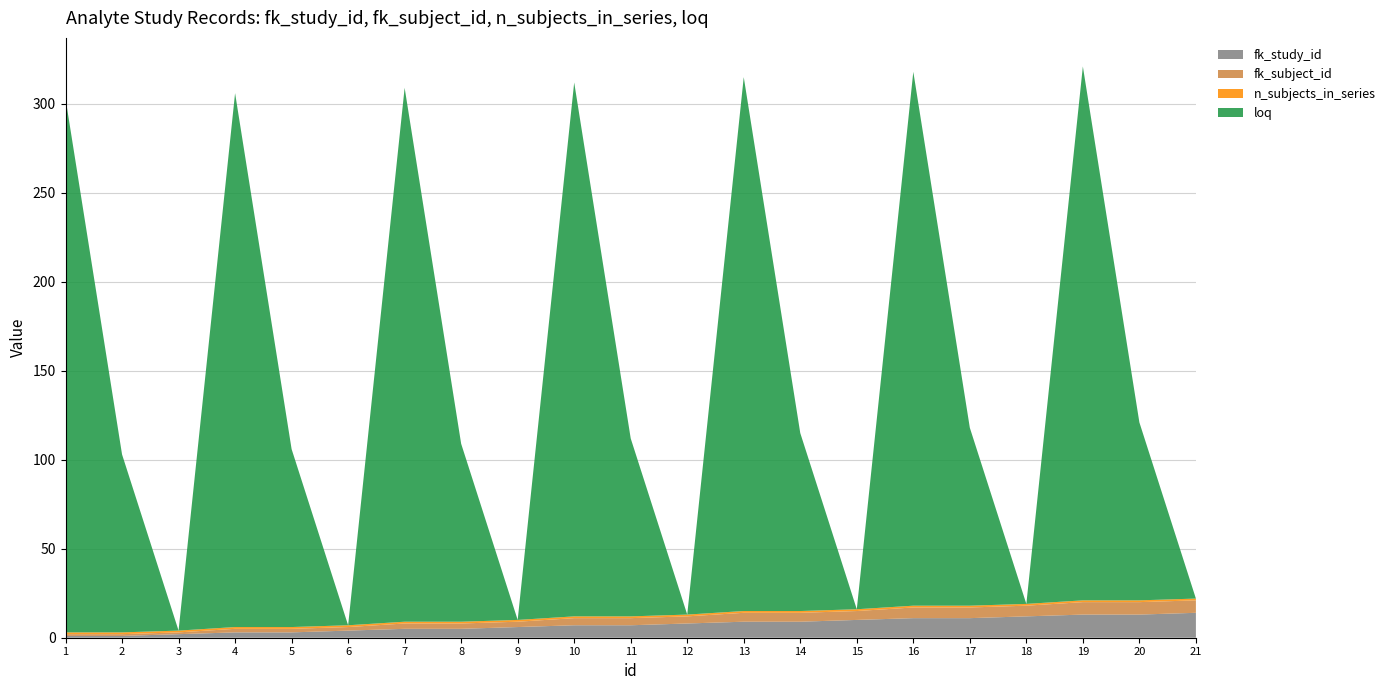

Reading left to right, what are all the values shown in this chart?

fk_study_id: 1	1	2	3	3	4	5	5	6	7	7	8	9	9	10	11	11	12	13	13	14
fk_subject_id: 1	1	1	2	2	2	3	3	3	4	4	4	5	5	5	6	6	6	7	7	7
n_subjects_in_series: 1	1	1	1	1	1	1	1	1	1	1	1	1	1	1	1	1	1	1	1	1
loq: 300	100	0	300	100	0	300	100	0	300	100	0	300	100	0	300	100	0	300	100	0